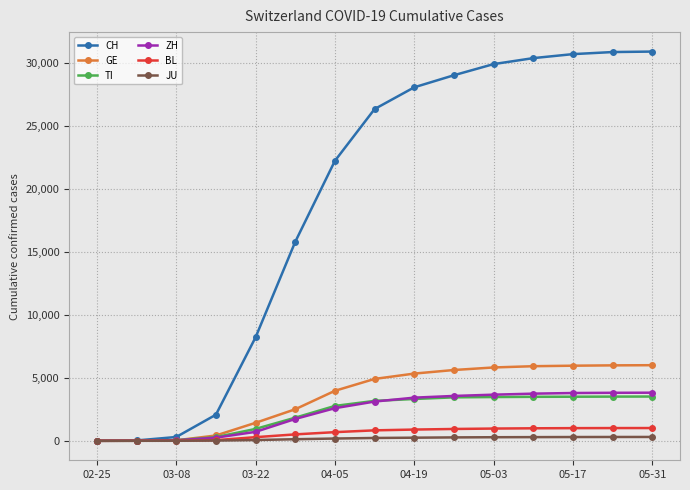

Which series has the widest spread of values?

CH